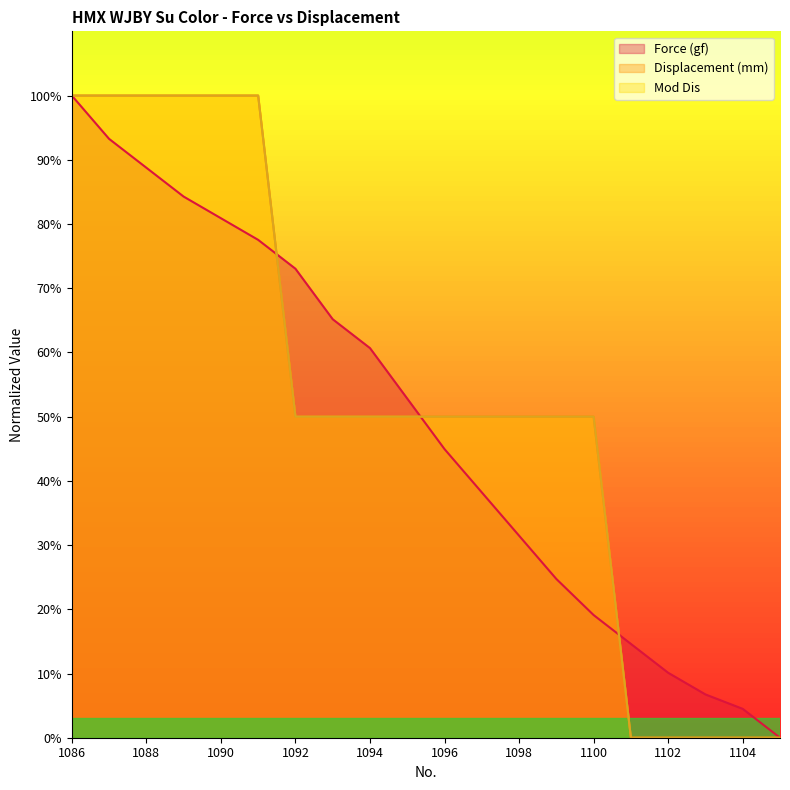

Reading left to right, extract all data points from this chart.

Force (gf): 1086=100.0	1087=93.3	1088=88.8	1089=84.3	1090=80.9	1091=77.5	1092=73.0	1093=65.2	1094=60.7	1095=52.8	1096=44.9	1097=38.2	1098=31.5	1099=24.7	1100=19.1	1101=14.6	1102=10.1	1103=6.7	1104=4.5	1105=0.0
Displacement (mm): 1086=100.0	1087=100.0	1088=100.0	1089=100.0	1090=100.0	1091=100.0	1092=50.0	1093=50.0	1094=50.0	1095=50.0	1096=50.0	1097=50.0	1098=50.0	1099=50.0	1100=50.0	1101=0.0	1102=0.0	1103=0.0	1104=0.0	1105=0.0
Mod Dis: 1086=100.0	1087=100.0	1088=100.0	1089=100.0	1090=100.0	1091=100.0	1092=50.0	1093=50.0	1094=50.0	1095=50.0	1096=50.0	1097=50.0	1098=50.0	1099=50.0	1100=50.0	1101=0.0	1102=0.0	1103=0.0	1104=0.0	1105=0.0